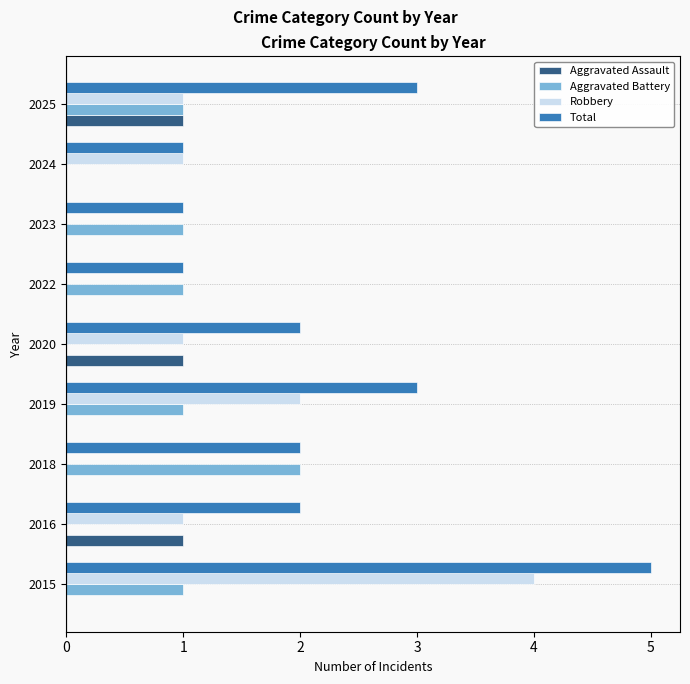

Is it true that Total equals 1 at 2020?

False